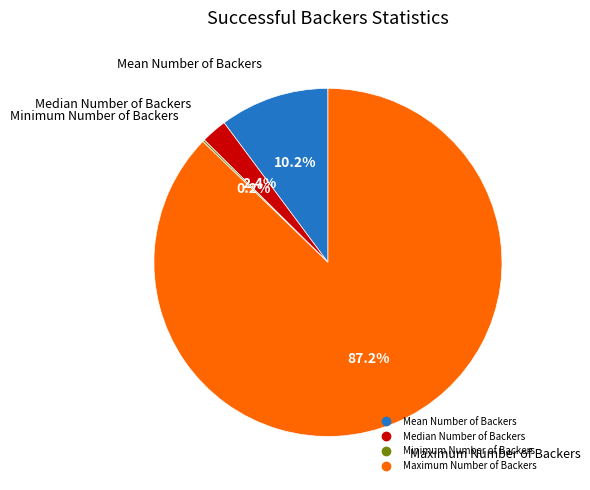

What is the largest slice in the pie chart?

Maximum Number of Backers